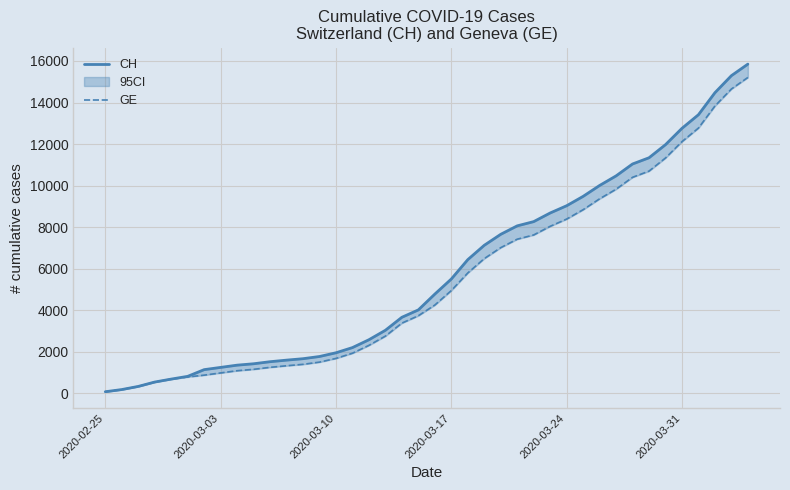

Is the value of GE at 15 greater than the value of CH at 17?

No